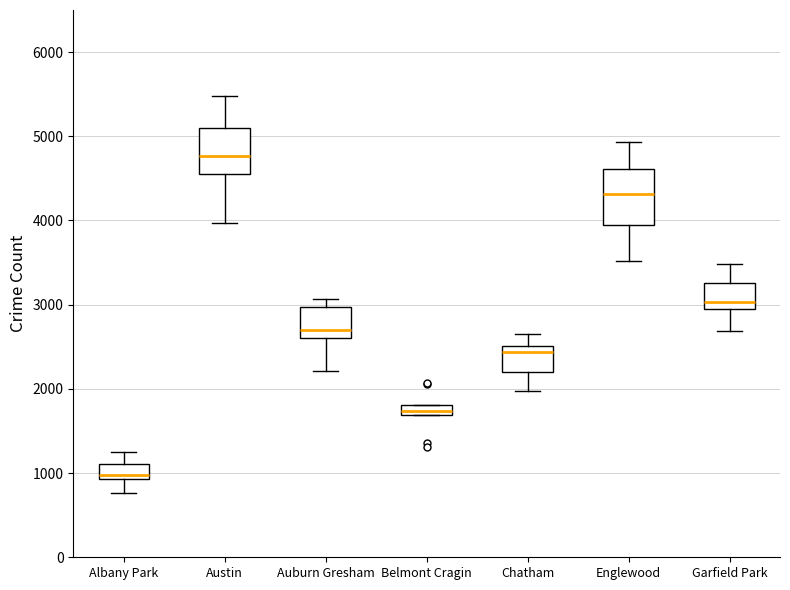

Where is the lower edge of the box for Auburn Gresham on the y-axis? The values are not printed on the chart, so give them approximately, as read against the axis.

2600